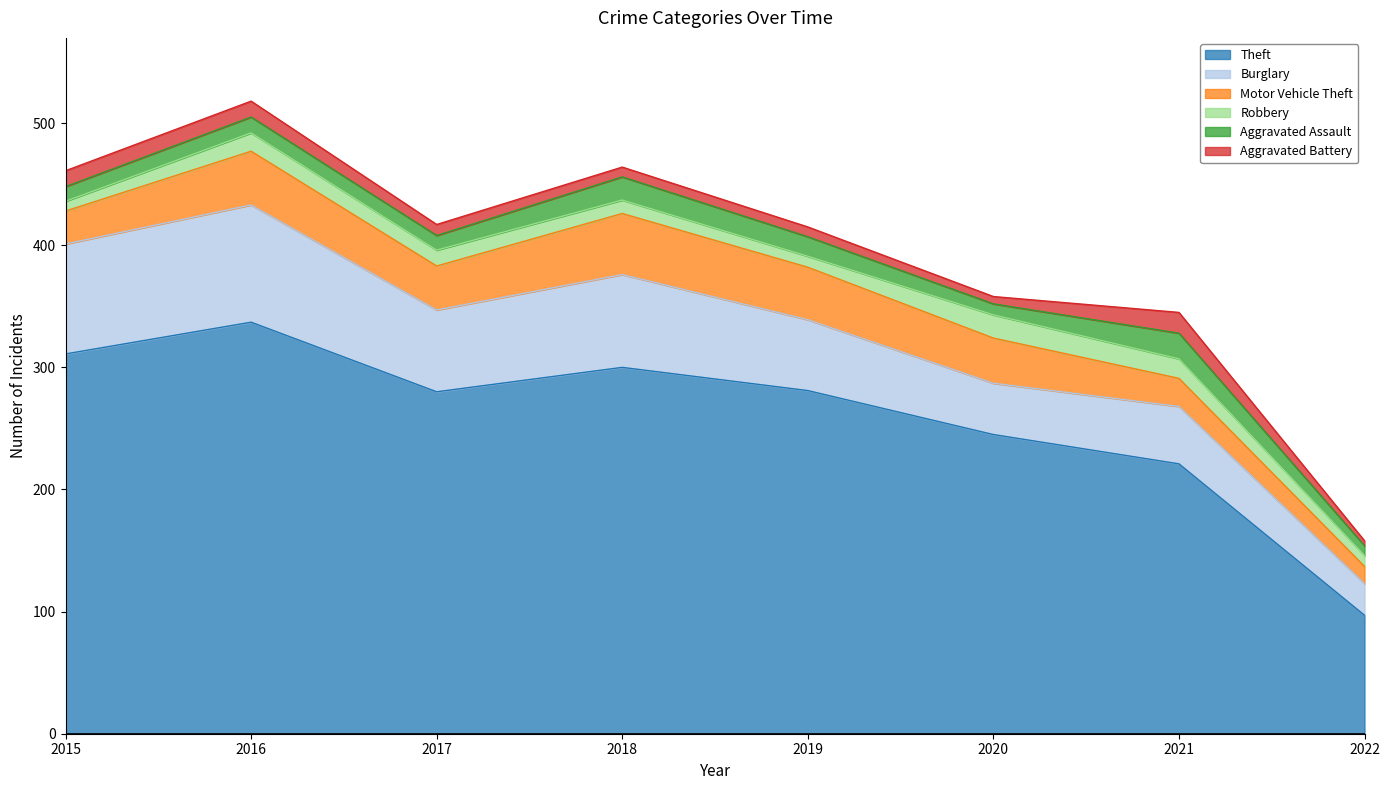

What is the difference between the second highest and minimum values in the Robbery series?

8